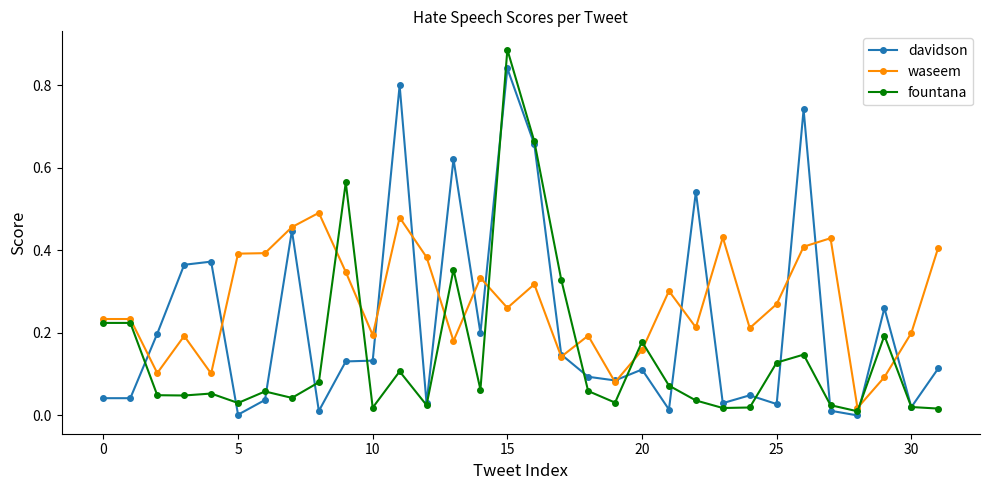

True or false: fountana has more than 0 interior local peaks.

True